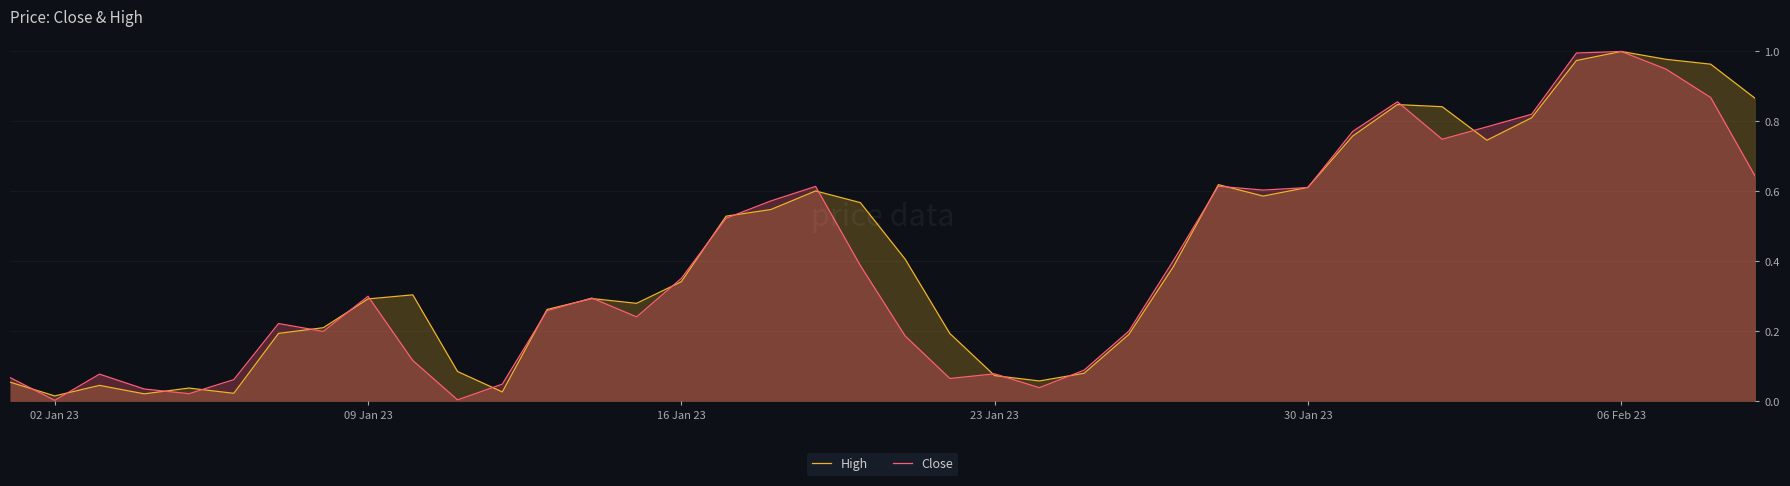

Is the value of High at 02 Jan 23 greater than the value of Close at 06 Feb 23?

No